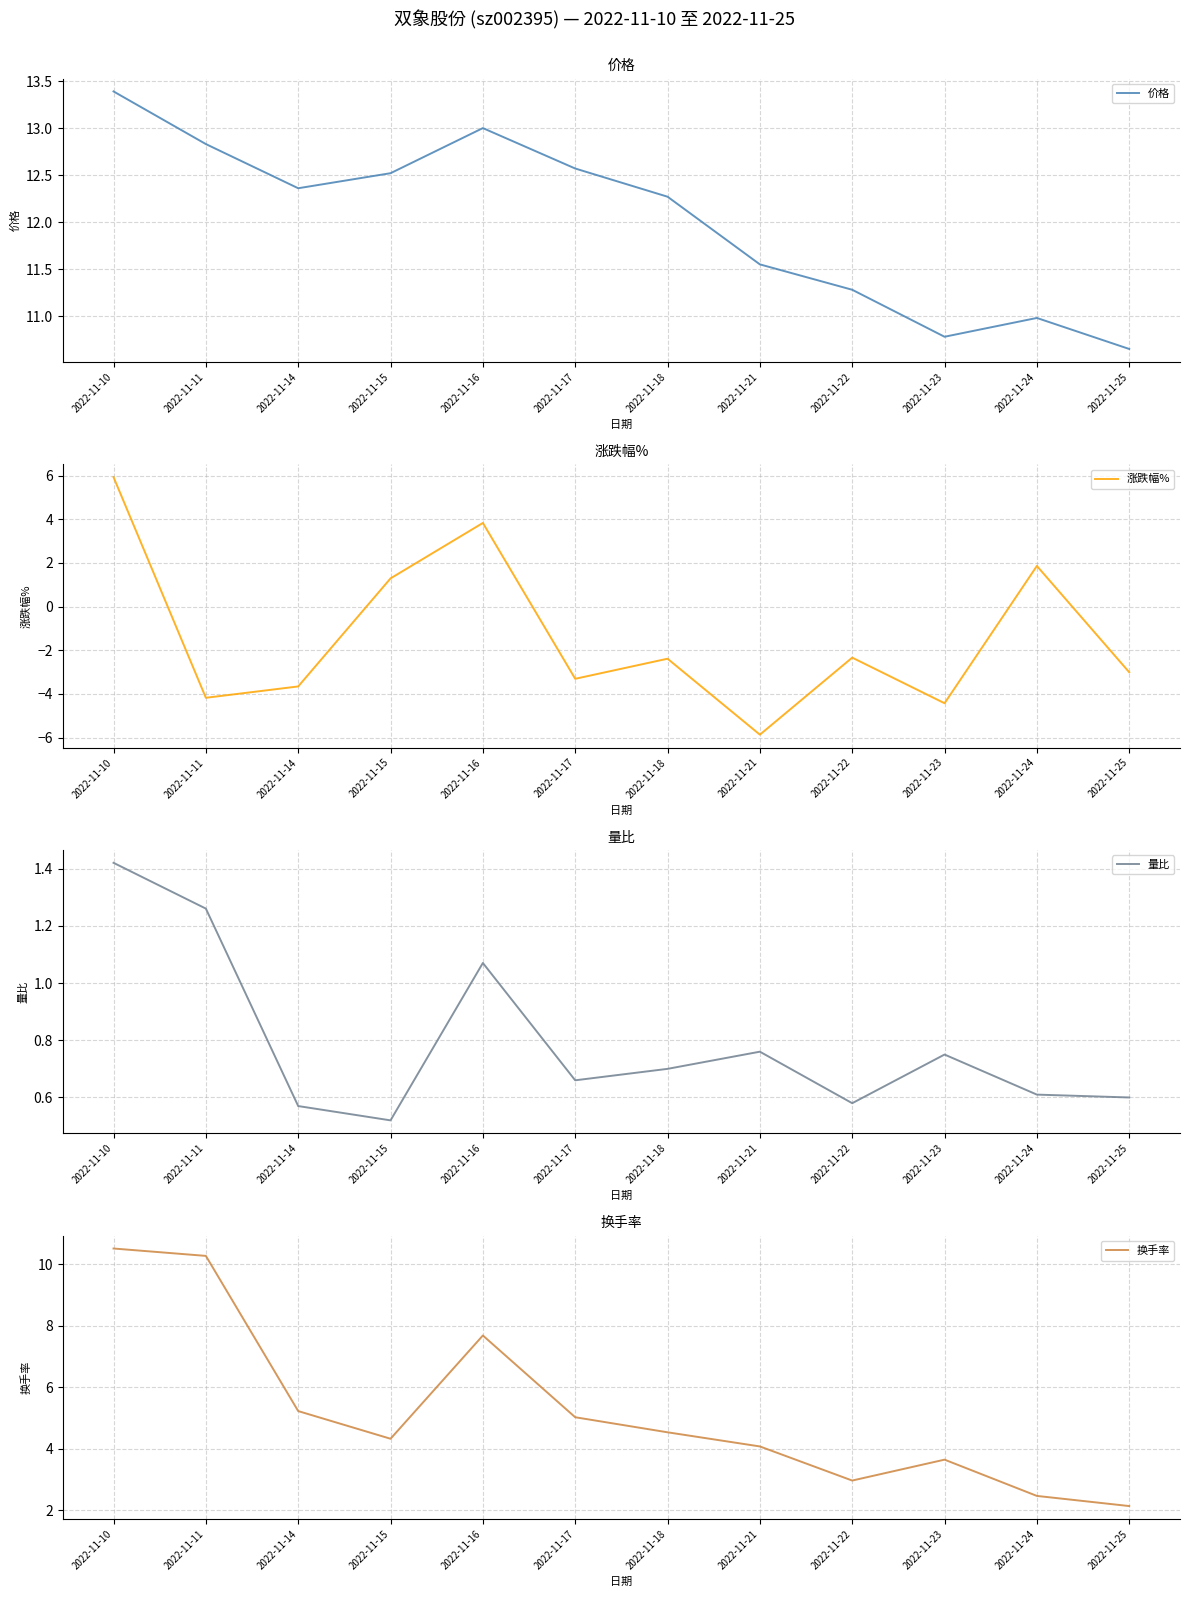

What is the average value of the 涨跌幅% series?

-1.4